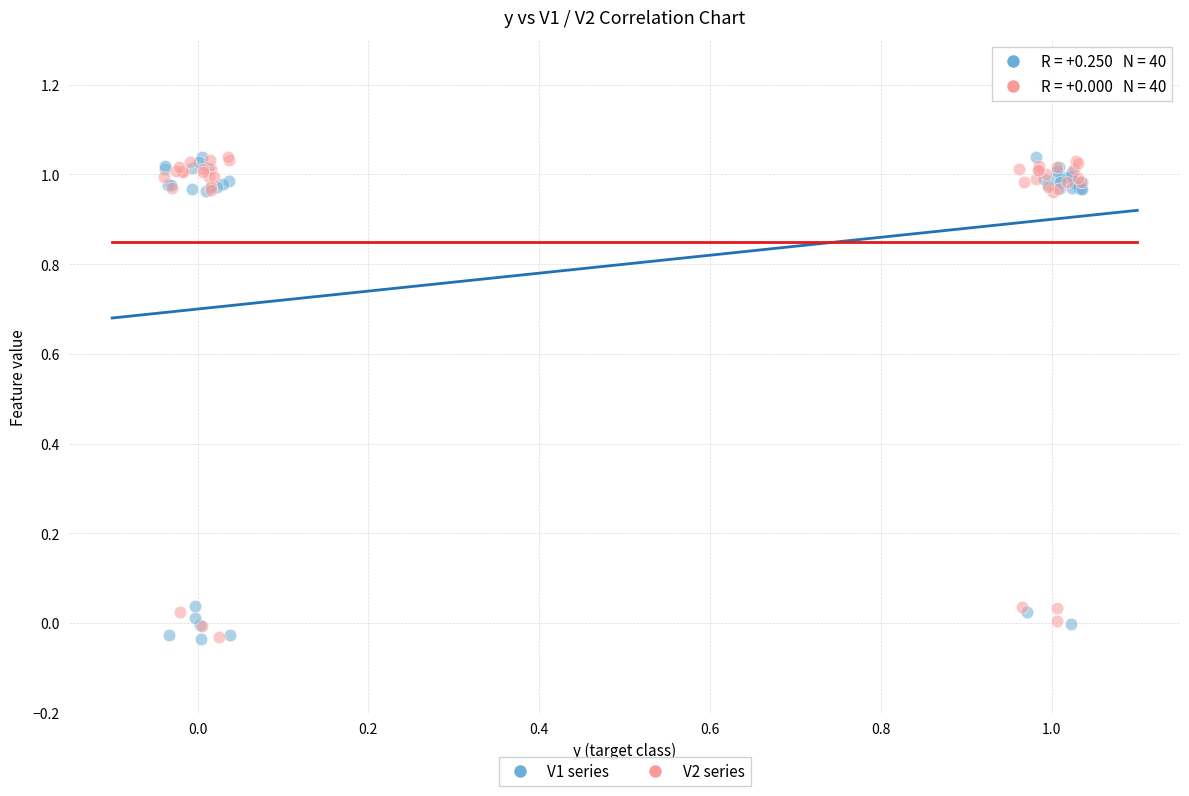

What are all the series names shown in the legend?

V1 series, V2 series